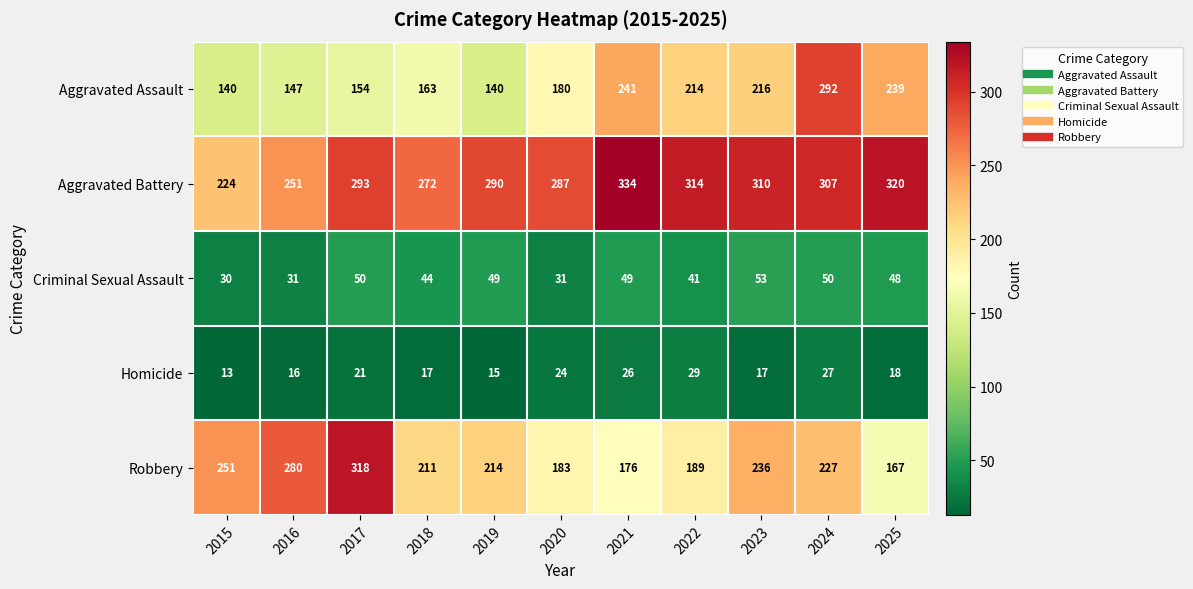

What is the difference between the maximum and second lowest values in the Homicide series?

14